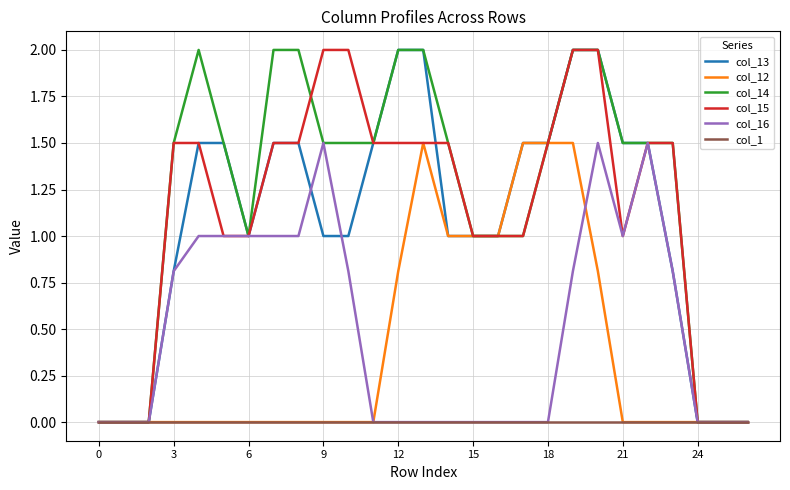

What is the greatest value displayed?

2.0